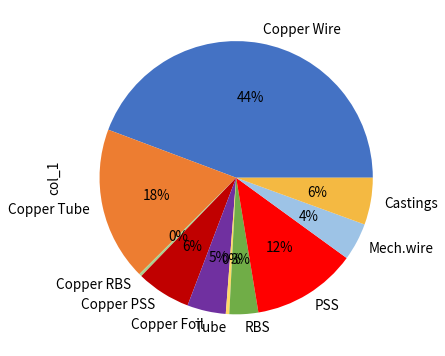

Which has a higher value, Tube or Mech.wire?

Mech.wire